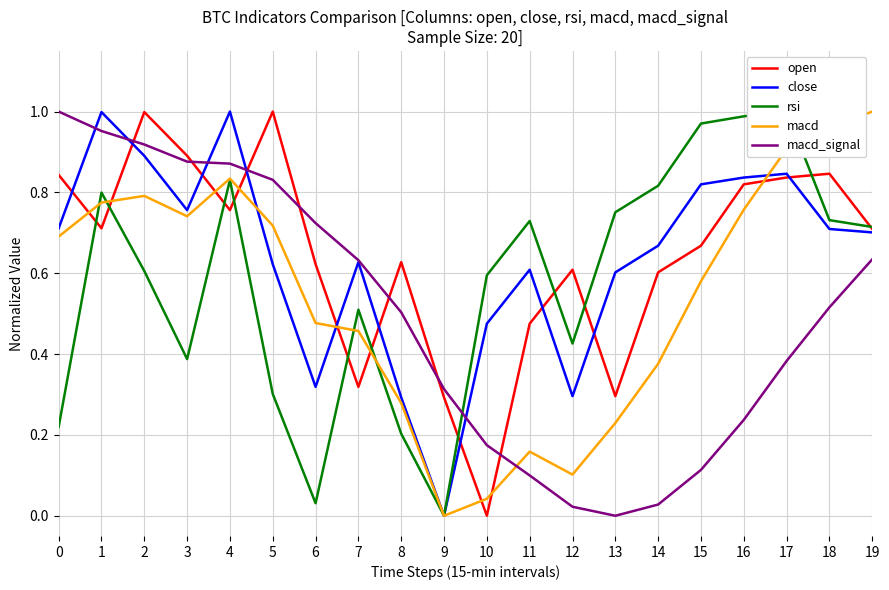

How many times do open and rsi cross each other?

11